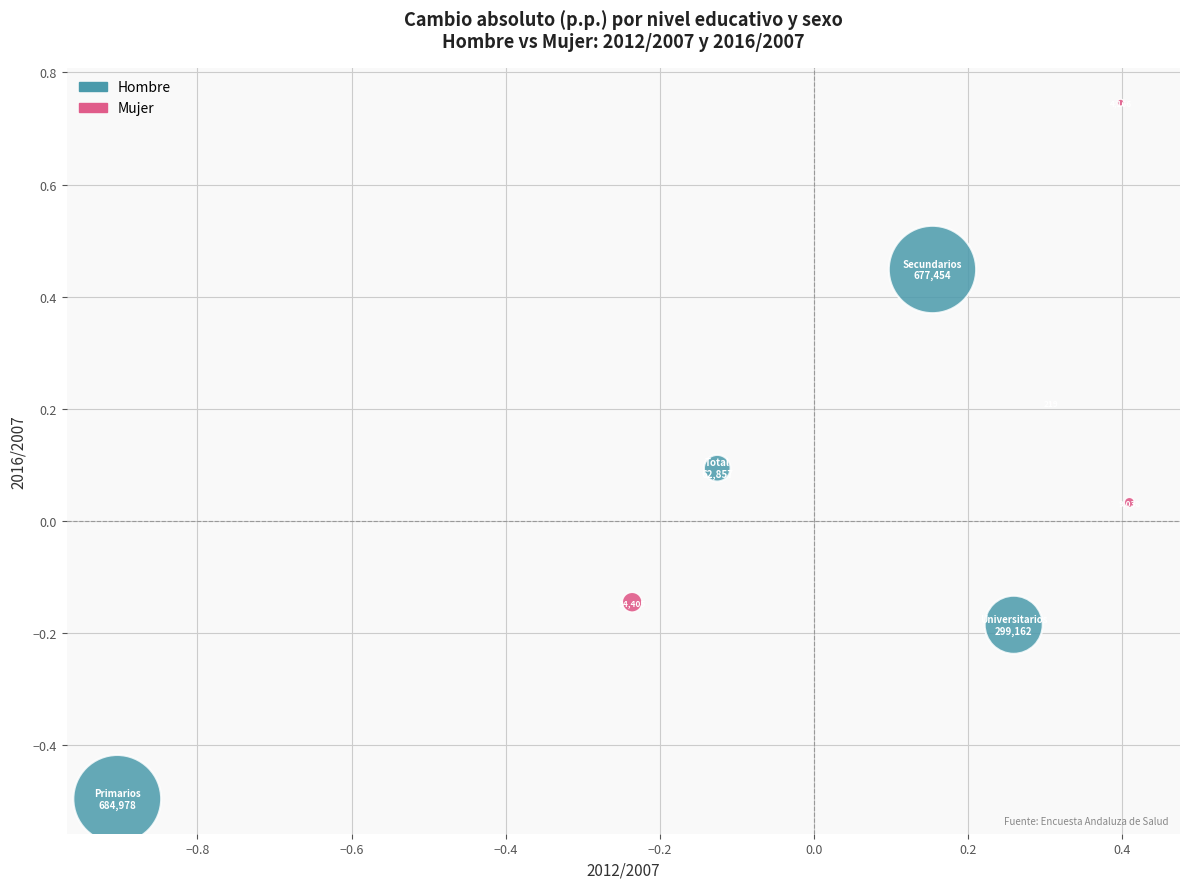

Which series reaches the minimum Y coordinate?

Hombre